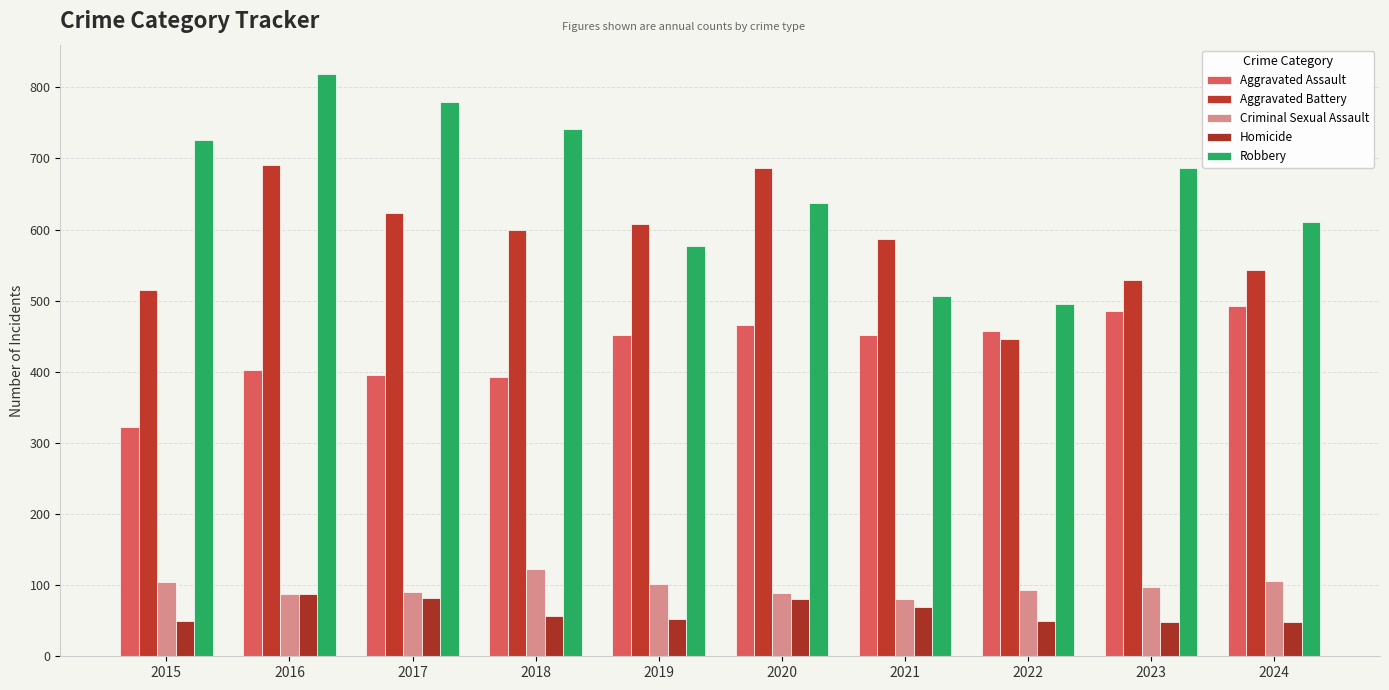

Does the chart contain stacked bars?

No